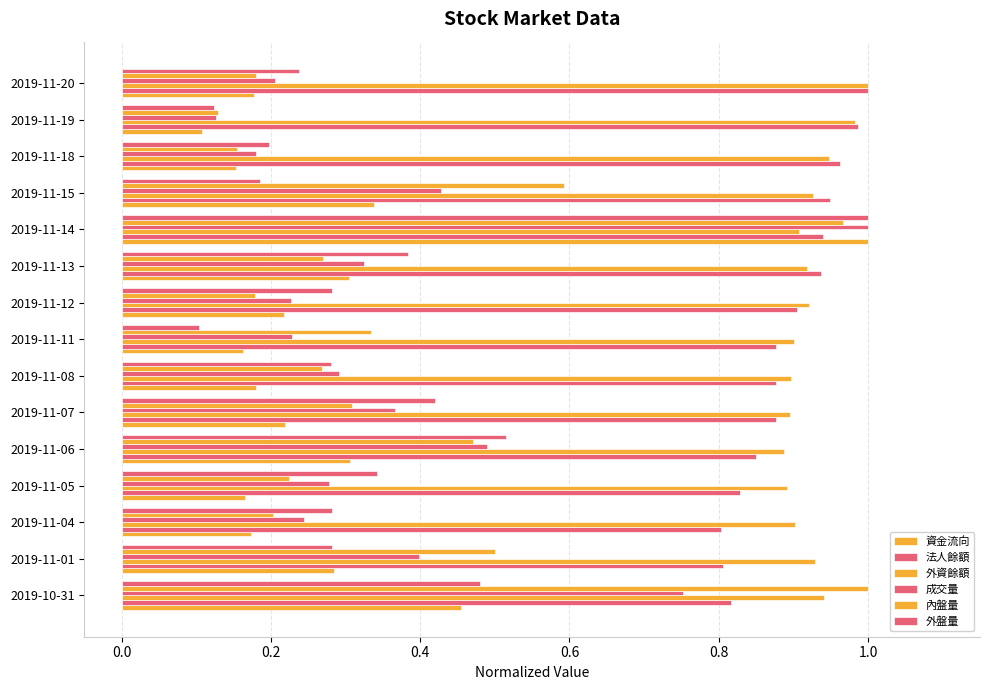

How many categories are shown in the chart?

15